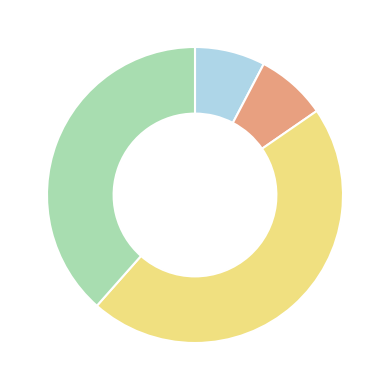

Does any single category account for the majority?

No